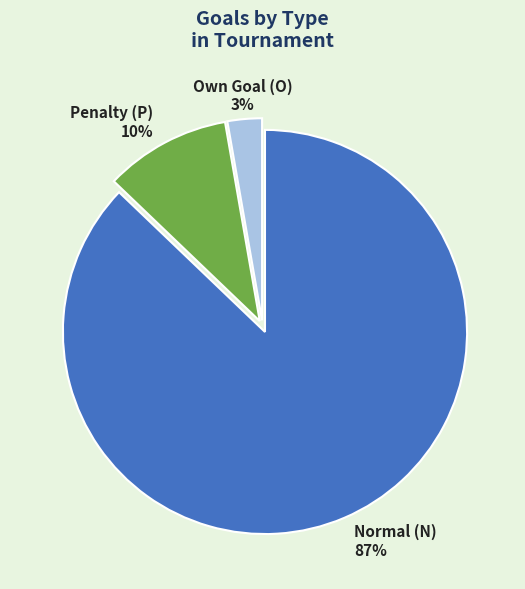

To the nearest percent, what is the average slice percentage?

33%